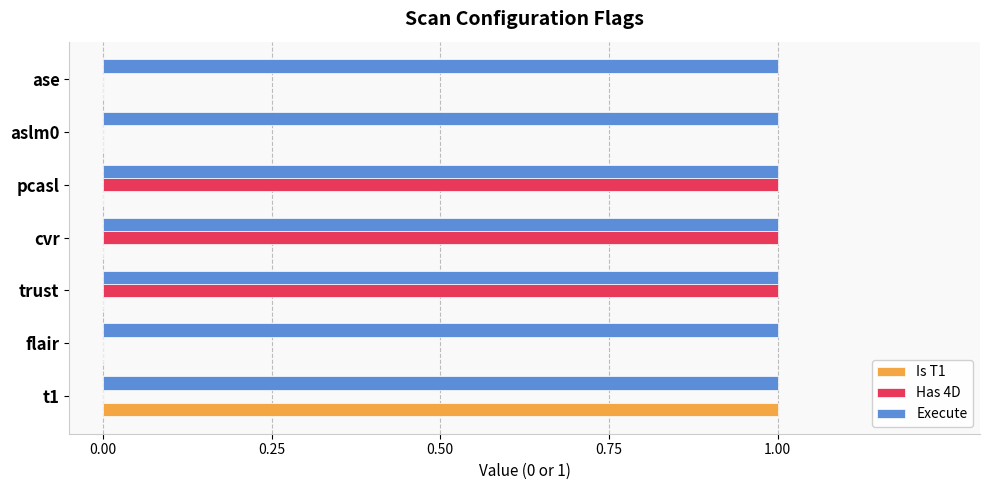

Is it true that Is T1 equals 0 at aslm0?

True